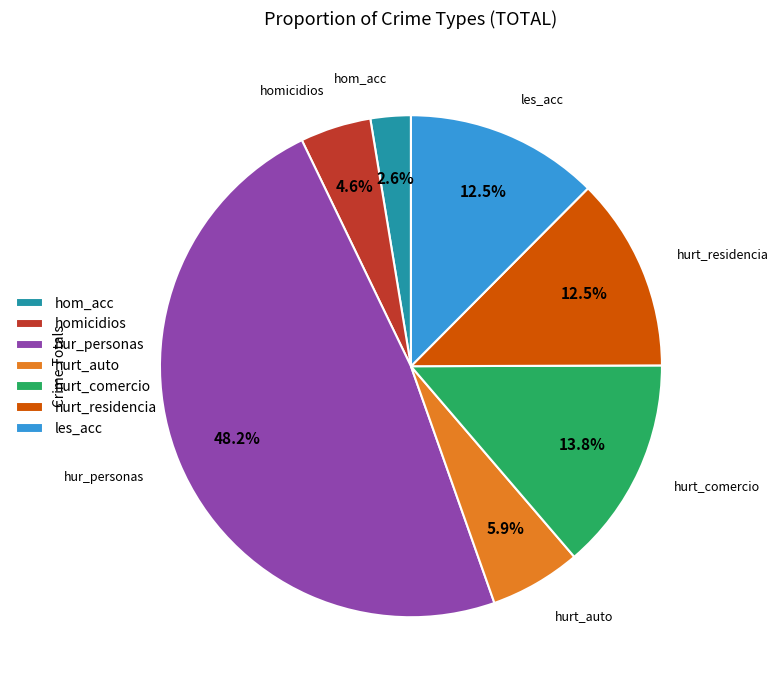

The hurt_comercio slice represents 25% of the pie. True or false?

False